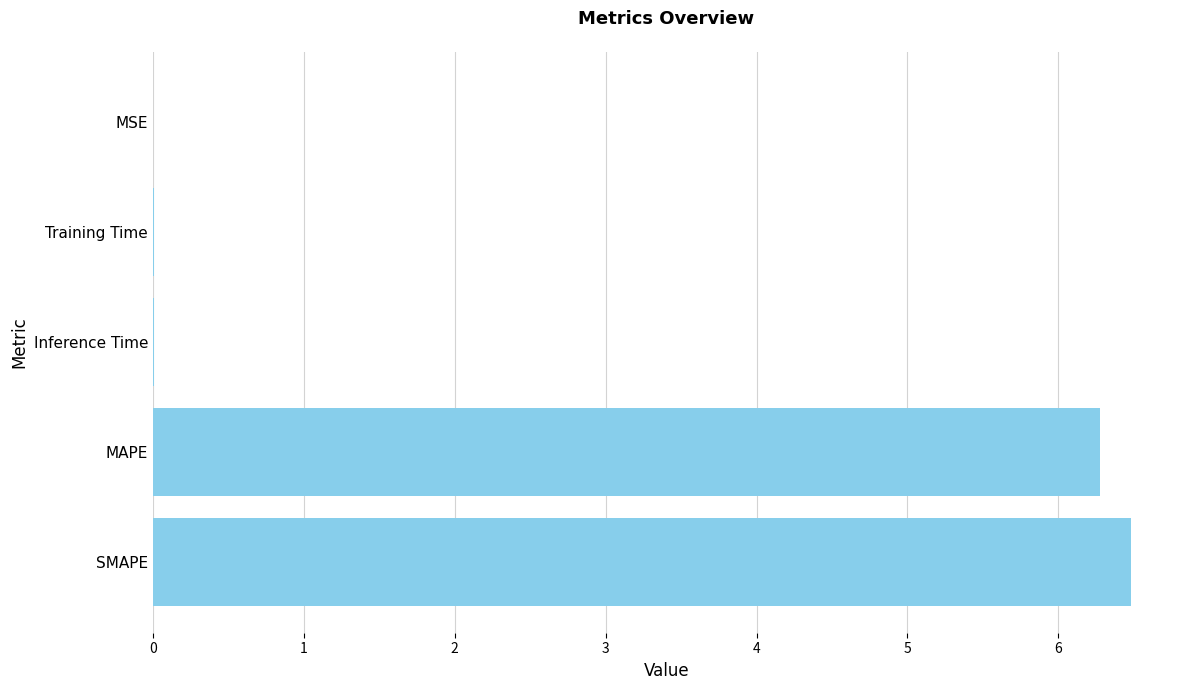

What is the greatest value displayed?

6.5